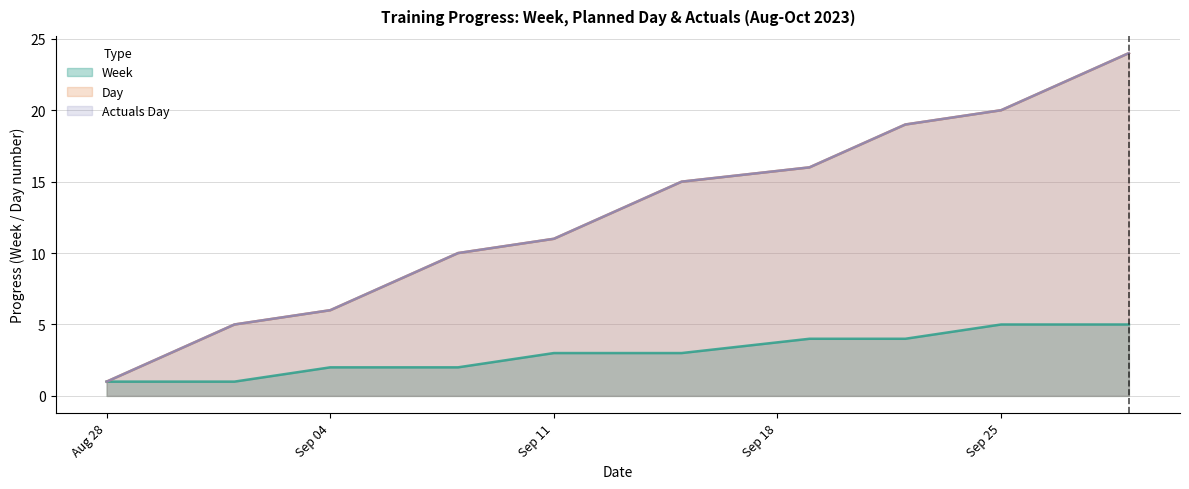

True or false: Day and Week cross at least once.

False